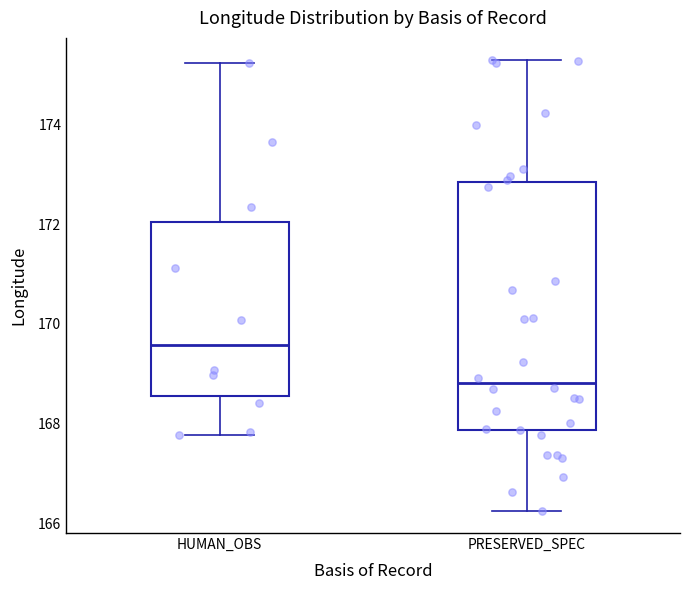

Reading left to right, transcribe this box plot: for each box, give where its median line is, the range the box spans, and where its two whiskers end, as read against the y-axis. The values are not printed on the chart, so give them approximately, as read against the axis.

HUMAN_OBS: median 169.6, box 168.6 to 172.0, whiskers 167.8 to 175.2
PRESERVED_SPEC: median 168.8, box 167.8 to 172.8, whiskers 166.2 to 175.2